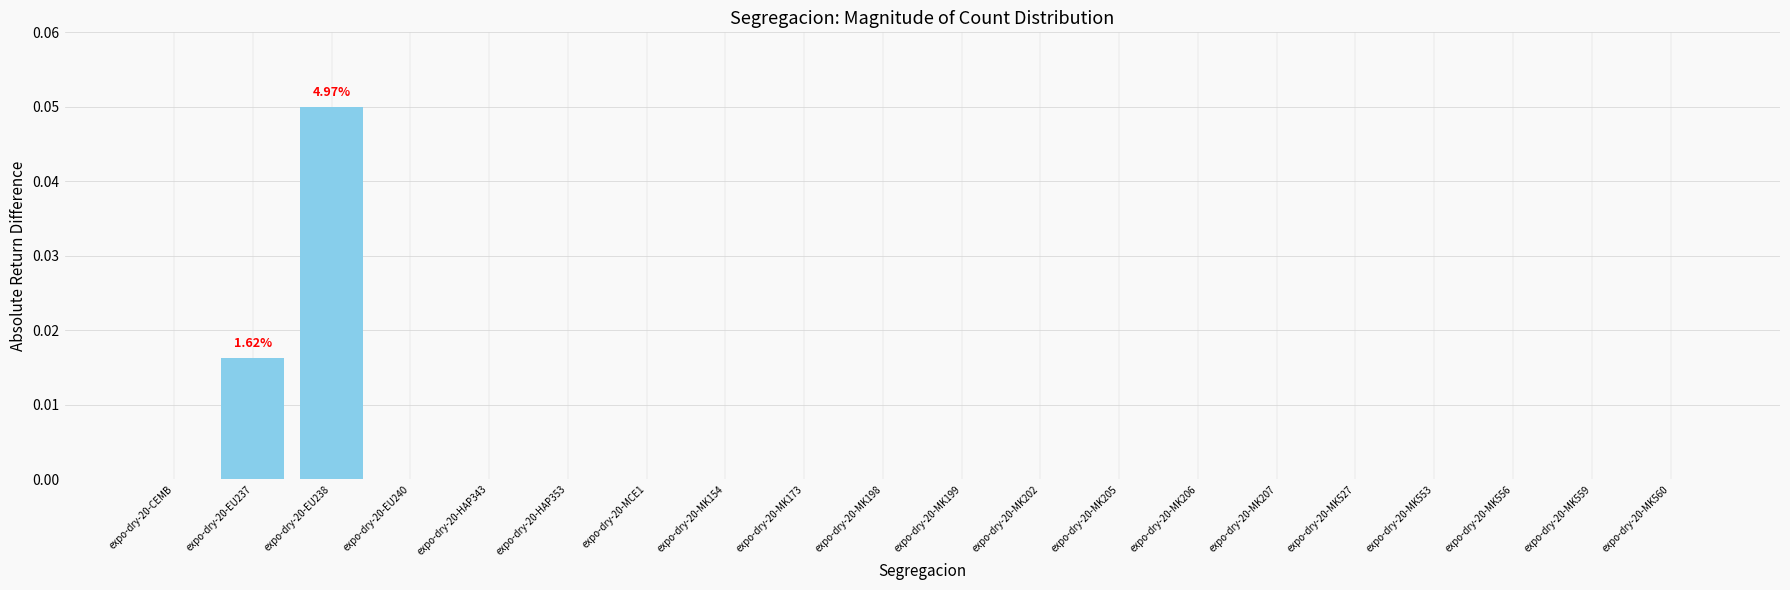

Reading left to right, extract all data points from this chart.

0.0	0.0	0.1	0.0	0.0	0.0	0.0	0.0	0.0	0.0	0.0	0.0	0.0	0.0	0.0	0.0	0.0	0.0	0.0	0.0